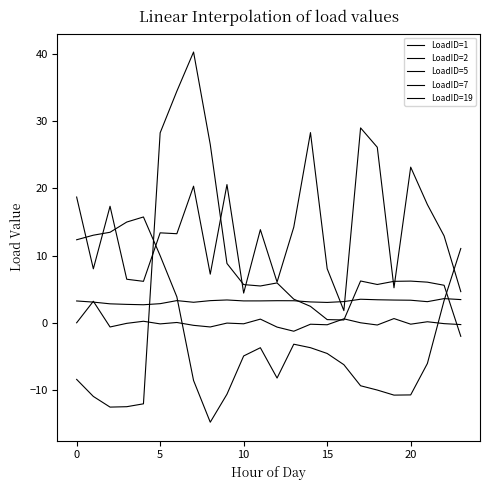

How many lines are shown in the chart?

5